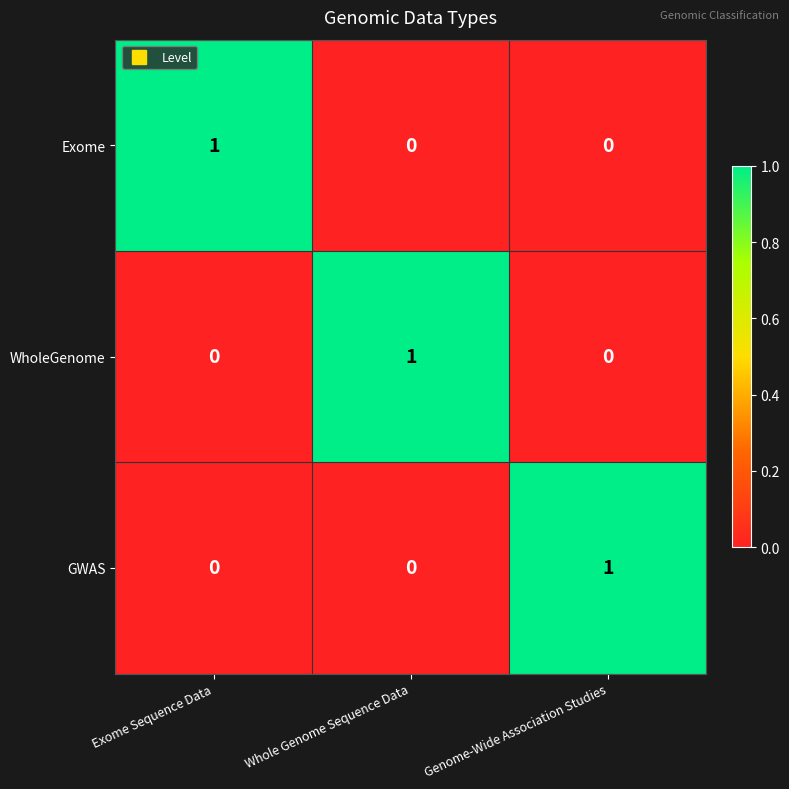

The GWAS series shows -1 at Whole Genome Sequence Data. True or false?

False